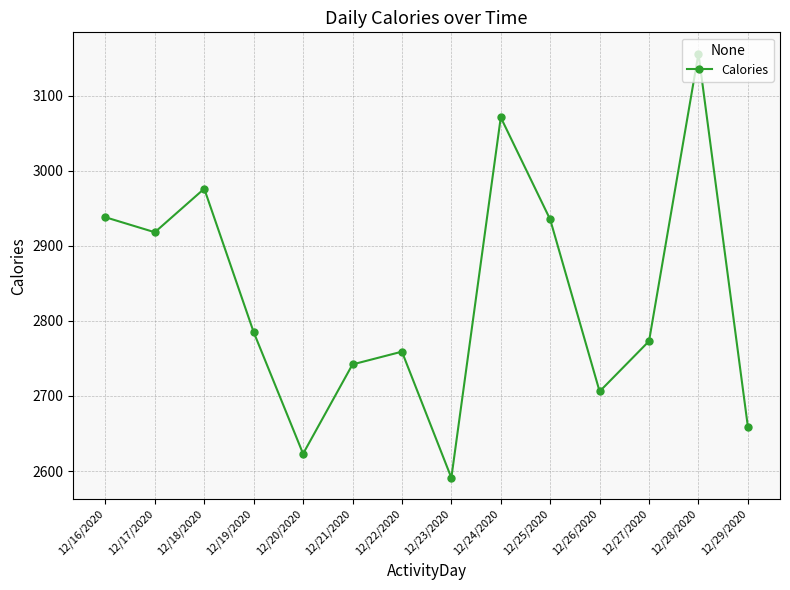

Approximately how many times larger is the value at 12/29/2020 compared to 12/24/2020?

0.9